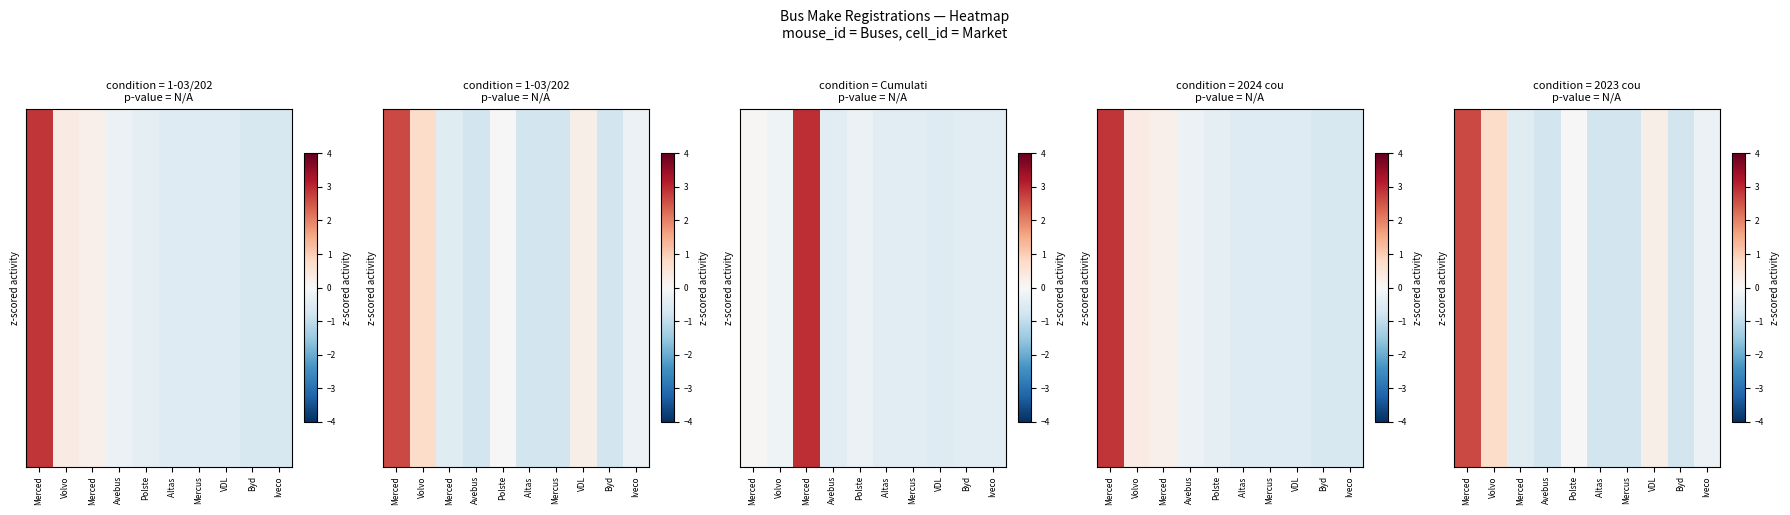

How many series are shown in this chart?

40